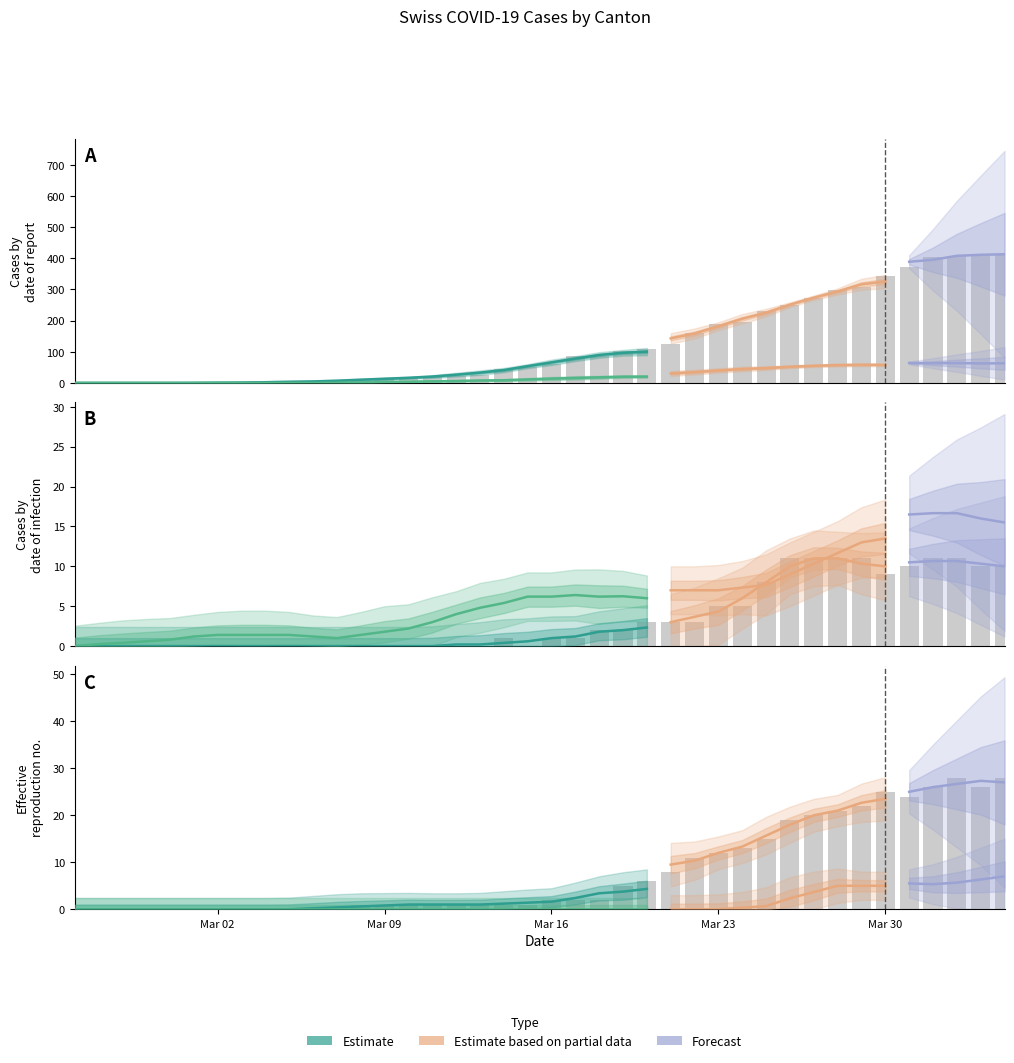

How many bars are there in total?

120